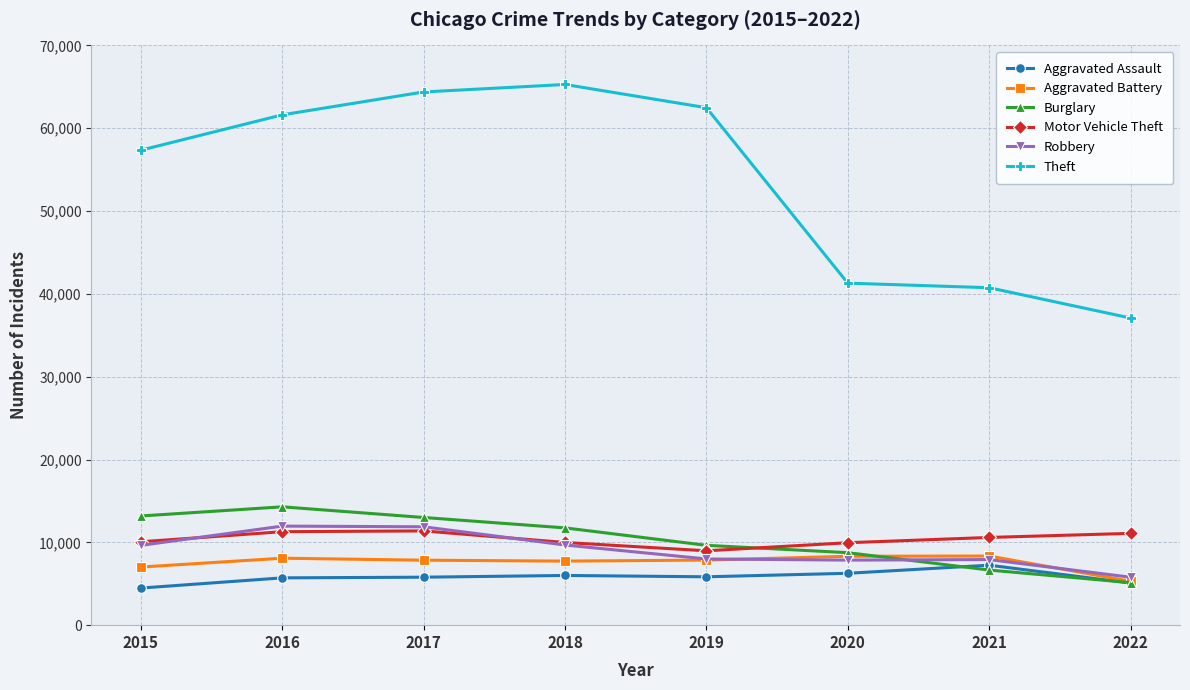

What is the difference between the highest and lowest values at 2017?

58587